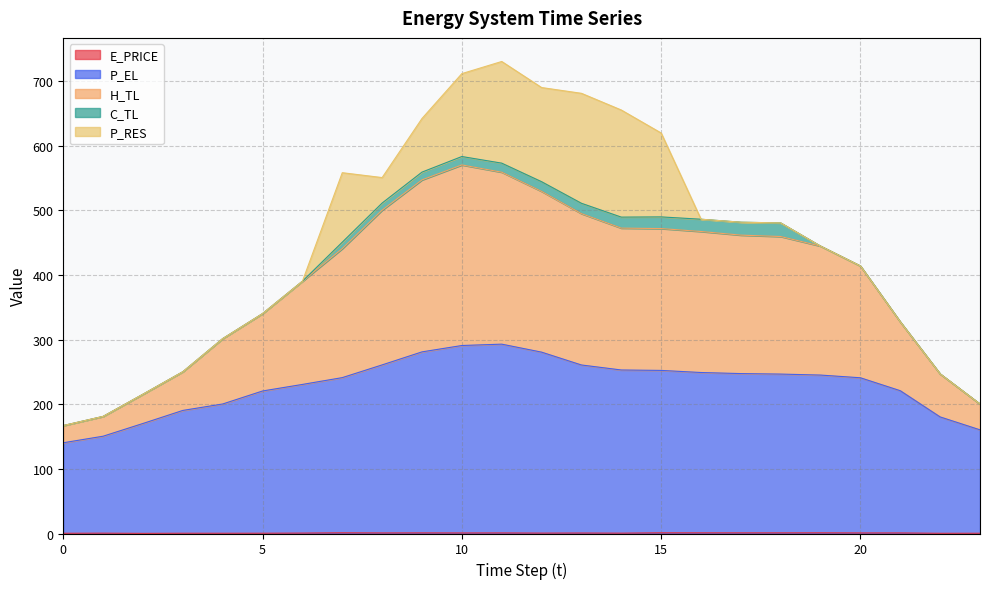

How many lines are shown in the chart?

5